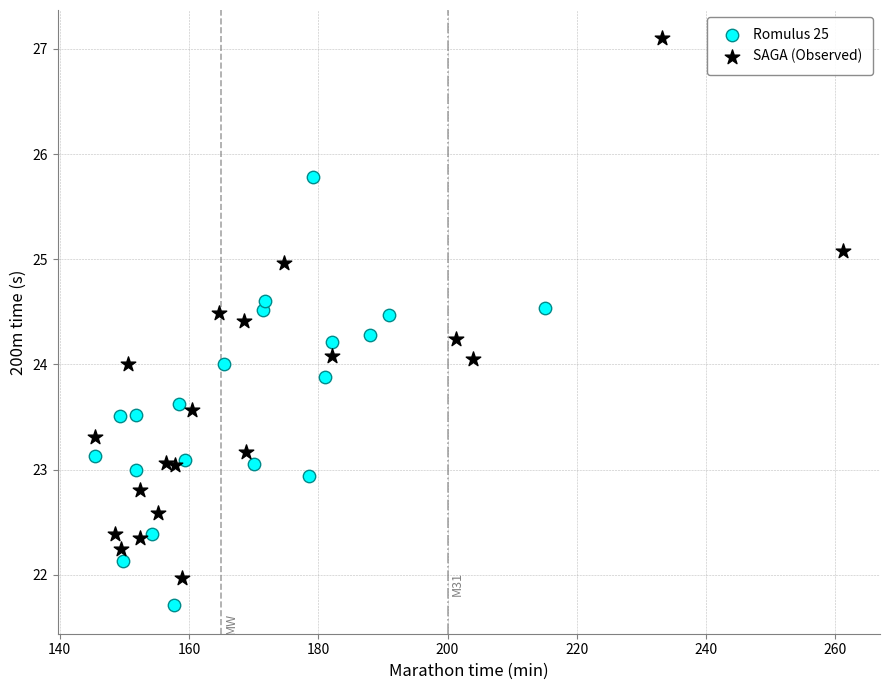

Which series contains the lowest Y value?

Romulus 25